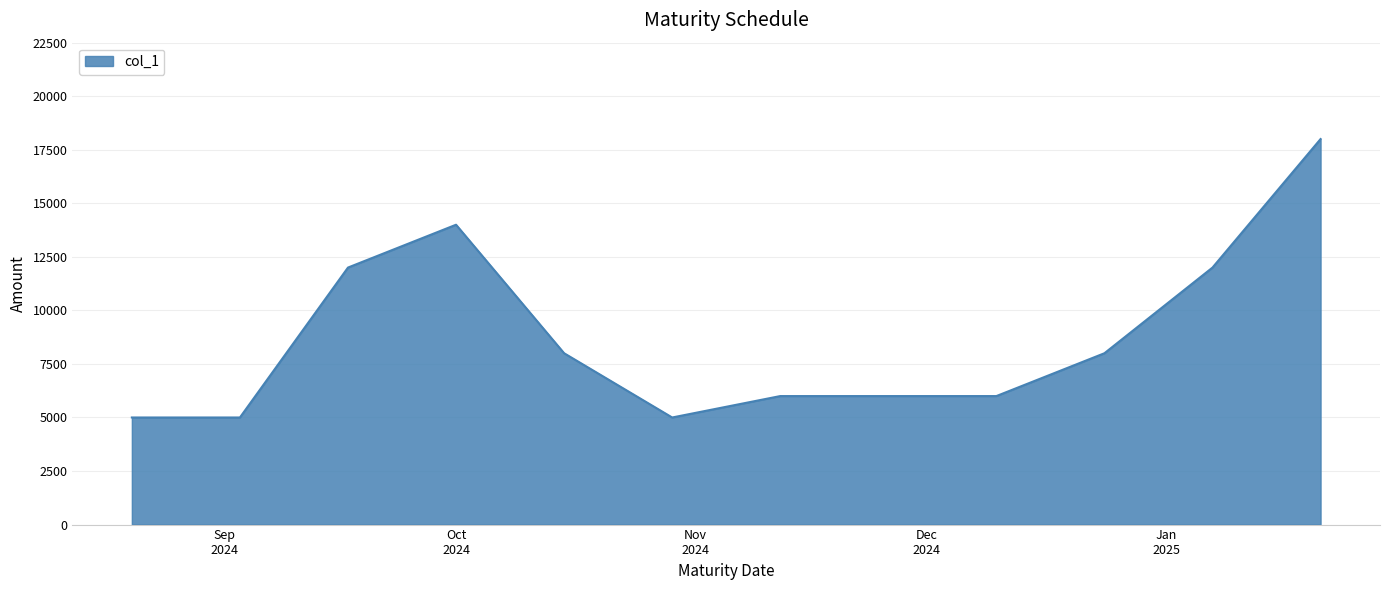

Reading right to left, extract all data points from this chart.

18000	12000	8000	6000	6000	5000	8000	14000	12000	5000	5000